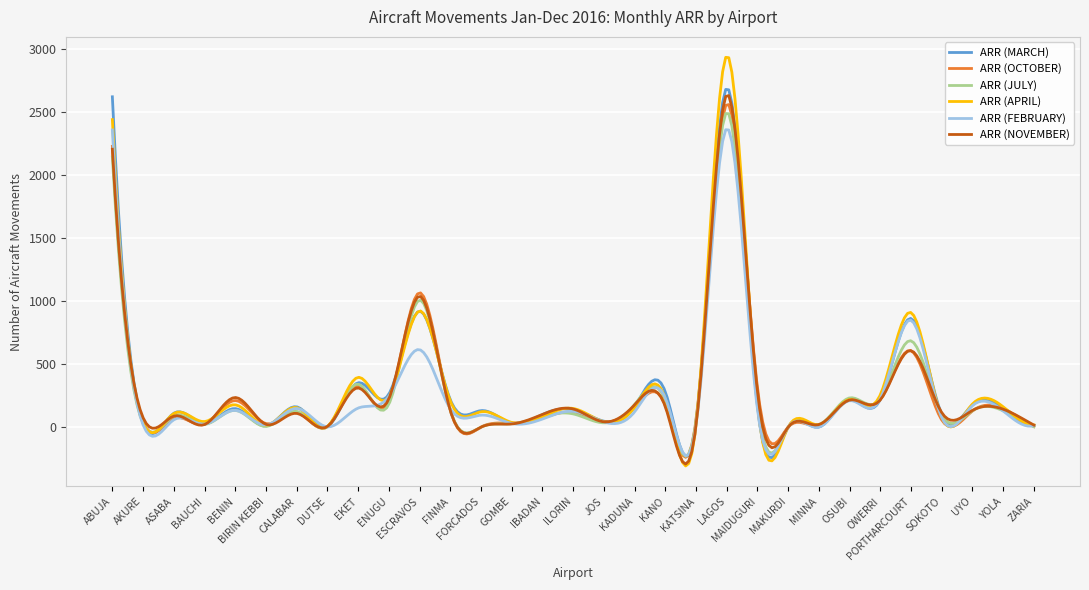

What is the greatest value displayed?

2935.4